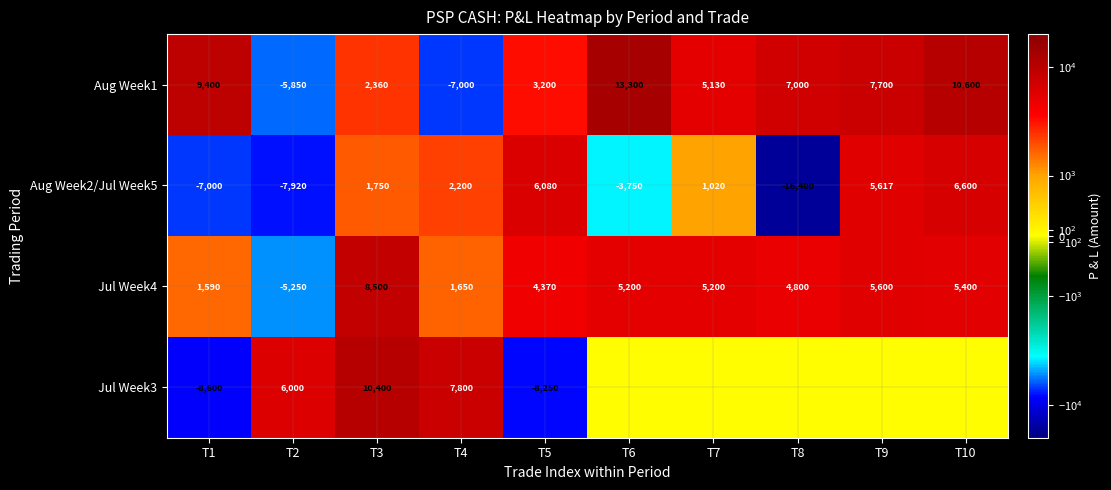

The Jul Week4 series shows 4800 at T8. True or false?

True